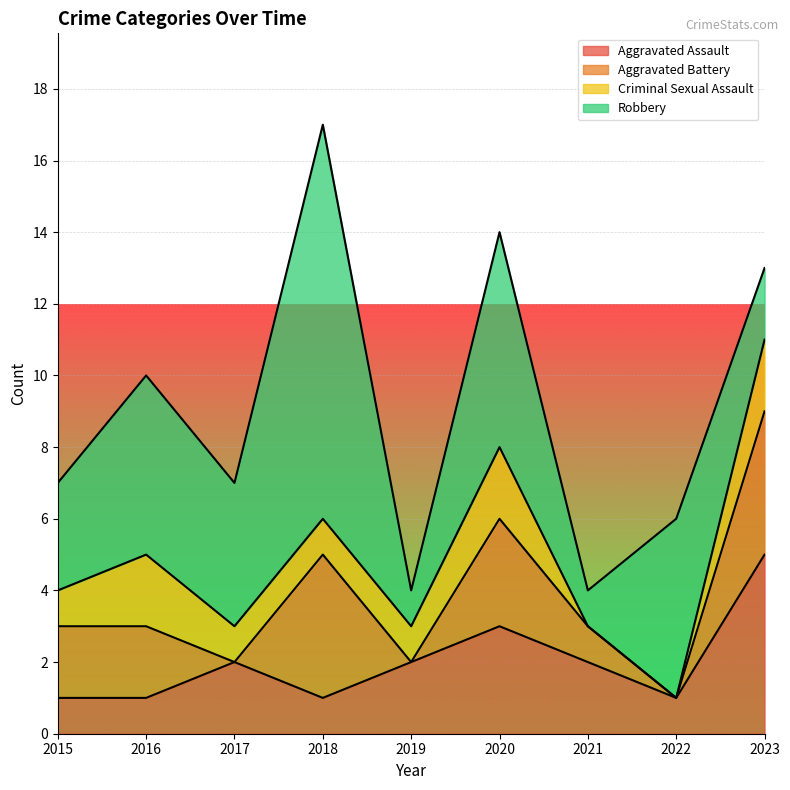

What are all the series names shown in the legend?

Aggravated Assault, Aggravated Battery, Criminal Sexual Assault, Robbery